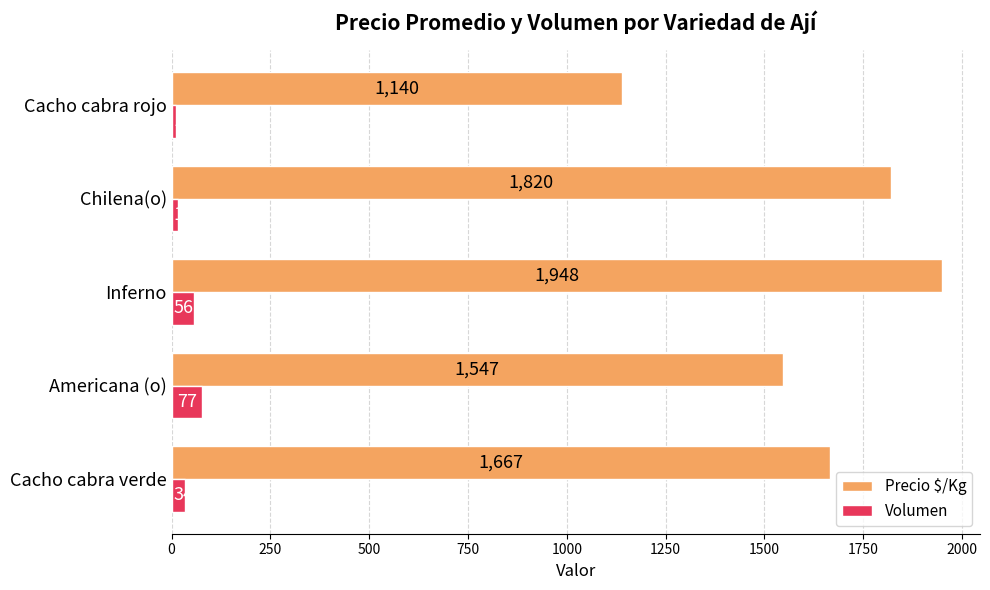

At which label does Precio $/Kg reach its minimum?

Cacho cabra rojo